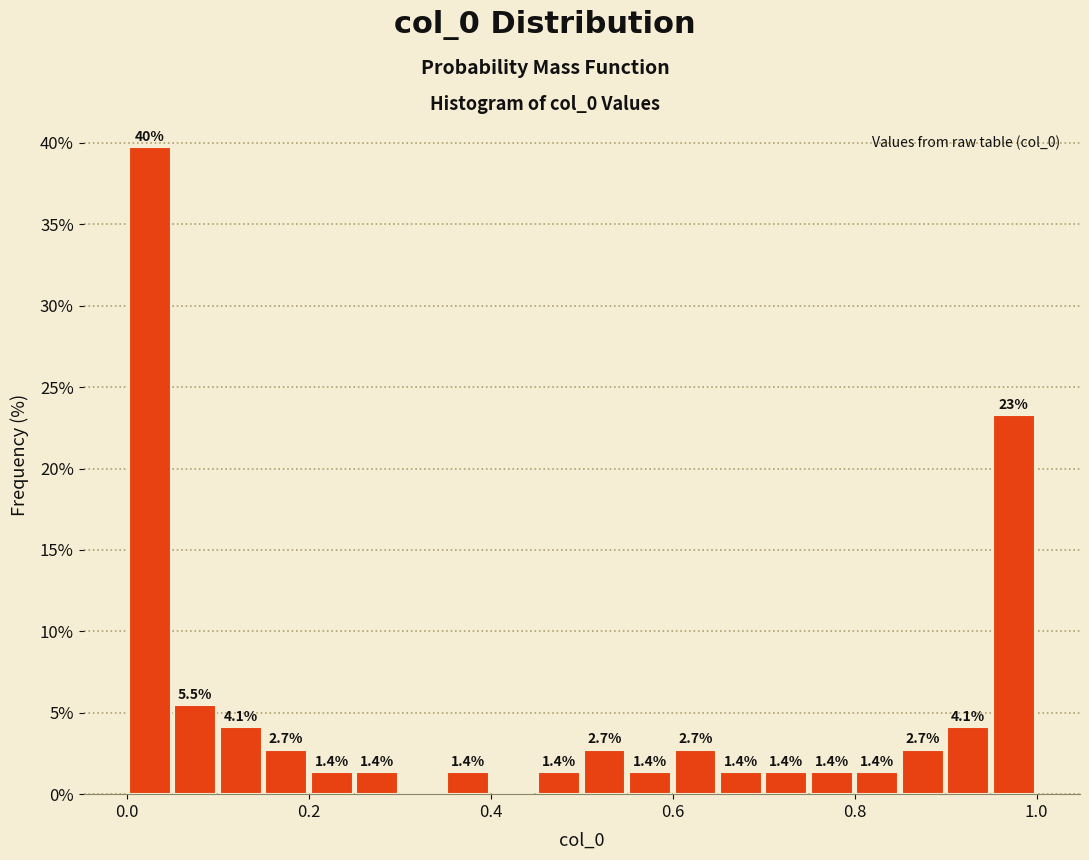

Read against the x-axis, roughly where is the centre of the tallest bar?

0.02